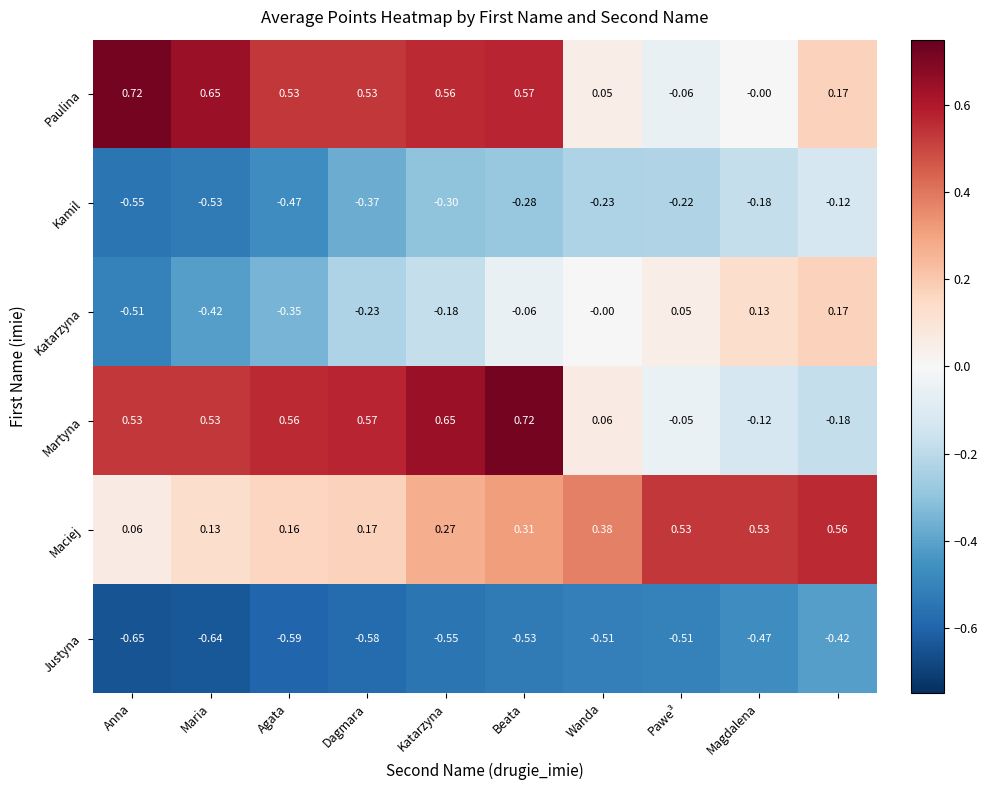

Which series has the largest total across all categories?

Paulina